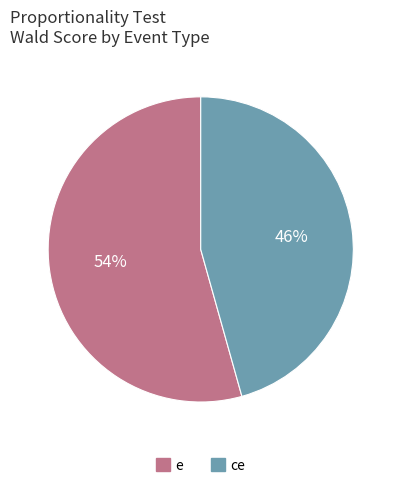

The ce slice represents 57% of the pie. True or false?

False